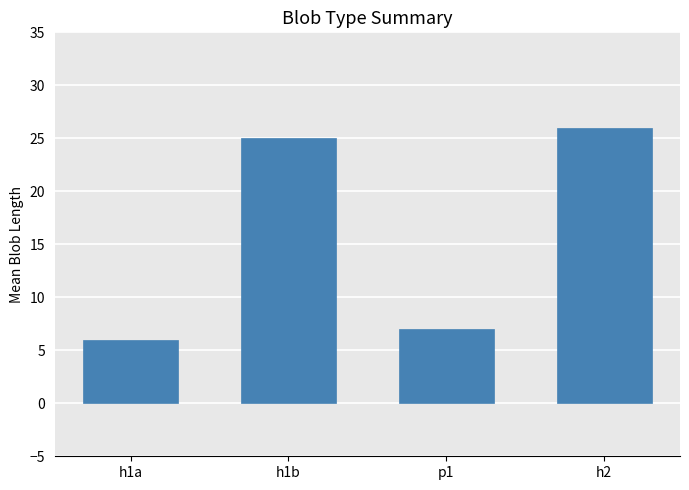

Reading left to right, transcribe all the data shown in this chart.

h1a=6	h1b=25	p1=7	h2=26